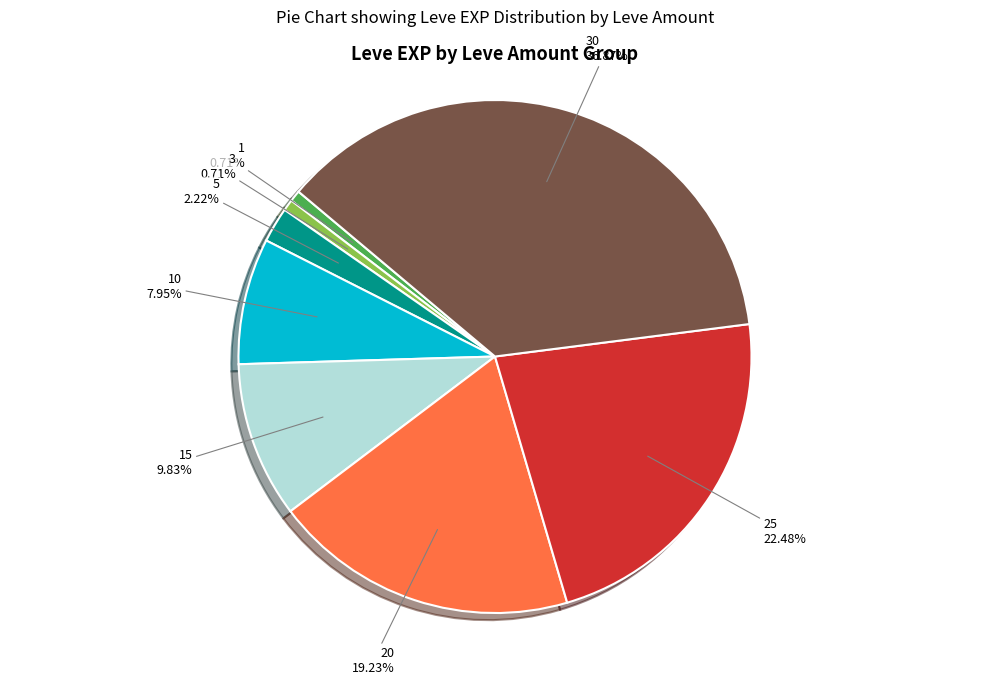

Is there any slice that represents more than half of the pie?

No